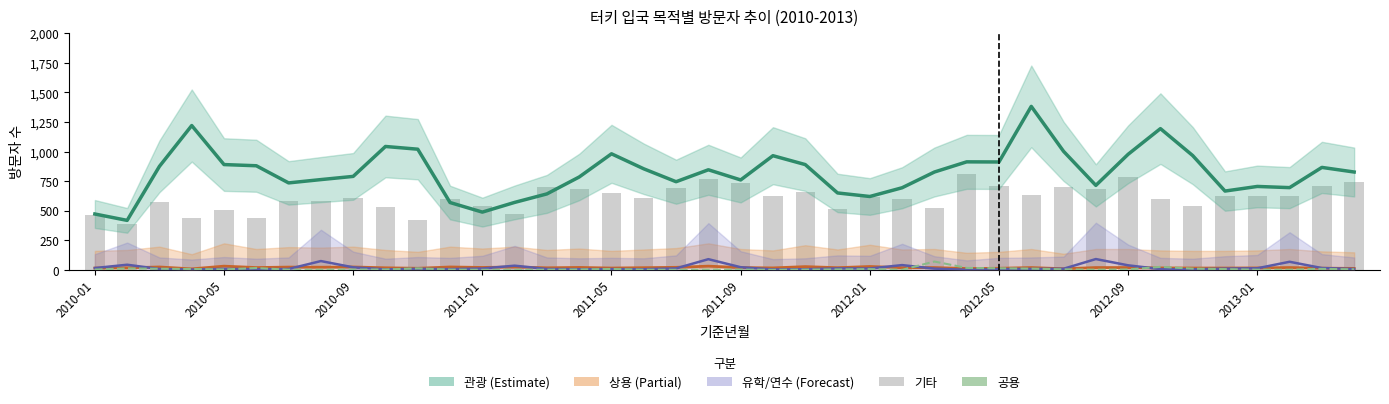

How many data points in 관광 are above 827?

19